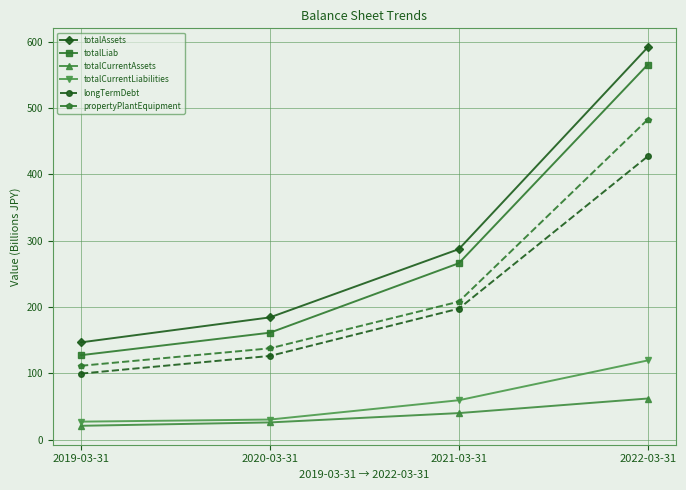

What is the maximum value shown in the chart?

591.7